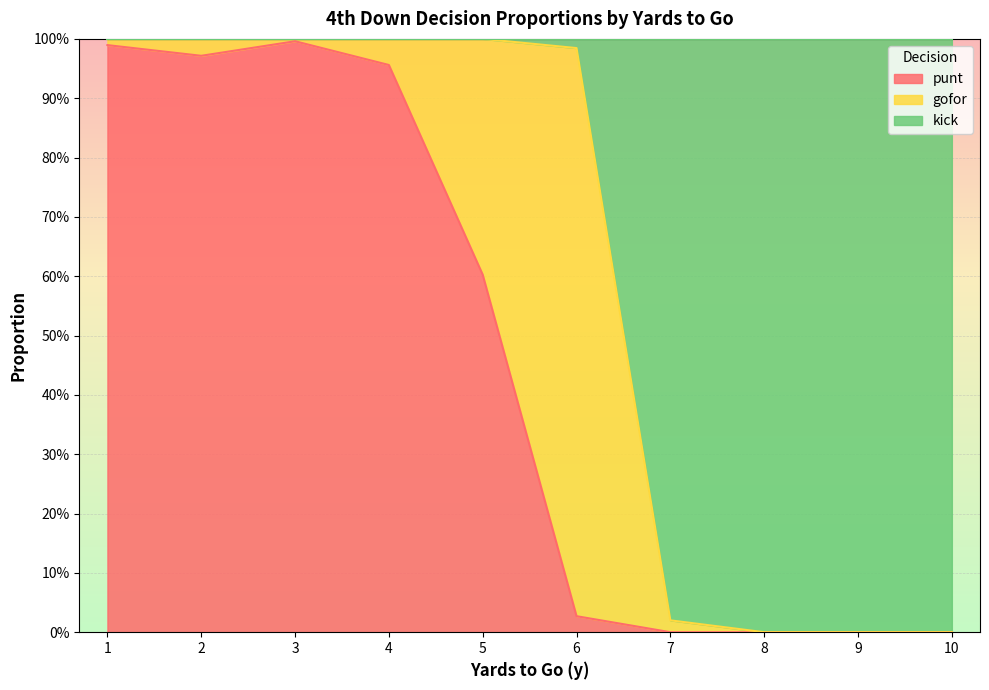

Does the chart display data point markers on the line(s)?

No